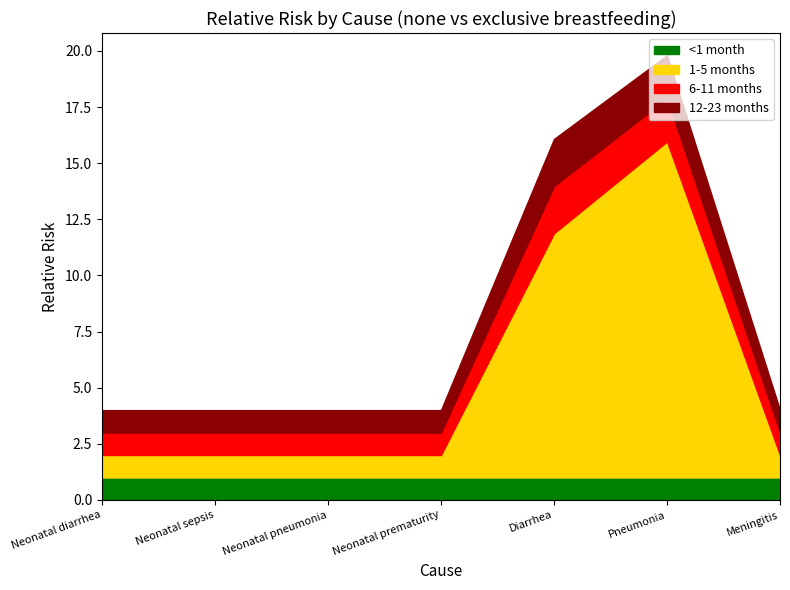

Which series has the largest range (max minus min)?

1-5 months